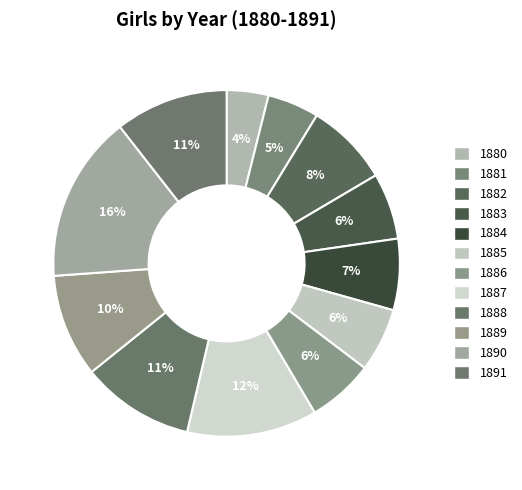

To the nearest percent, what is the difference between the largest and smallest slice percentages?

12%